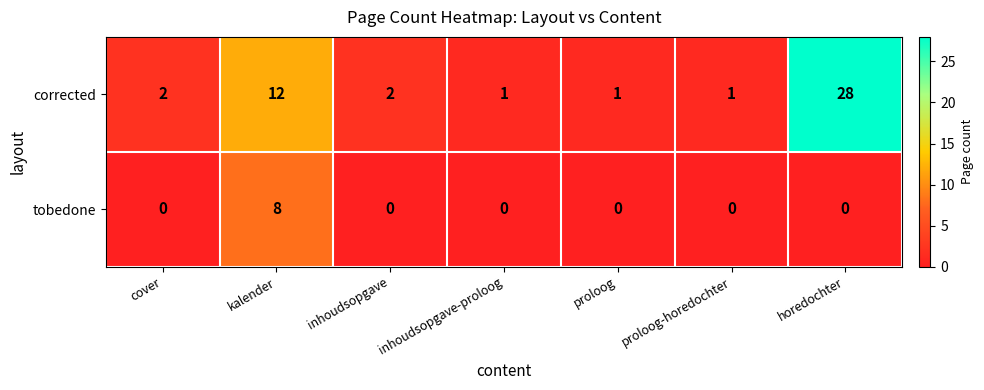

Count the tobedone values in the range 0 to 1.

6